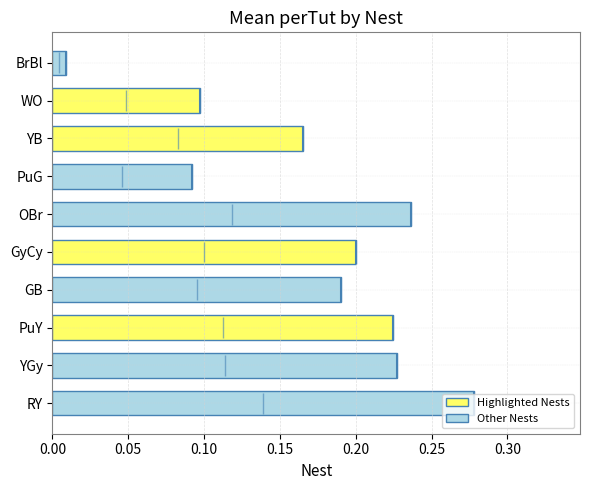

Between YGy and BrBl, which is larger?

YGy